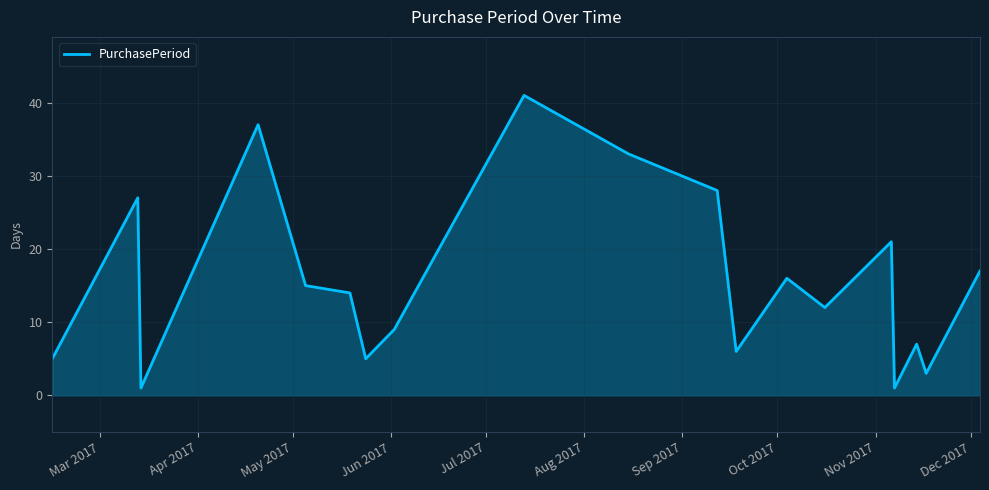

What is the greatest value displayed?

41